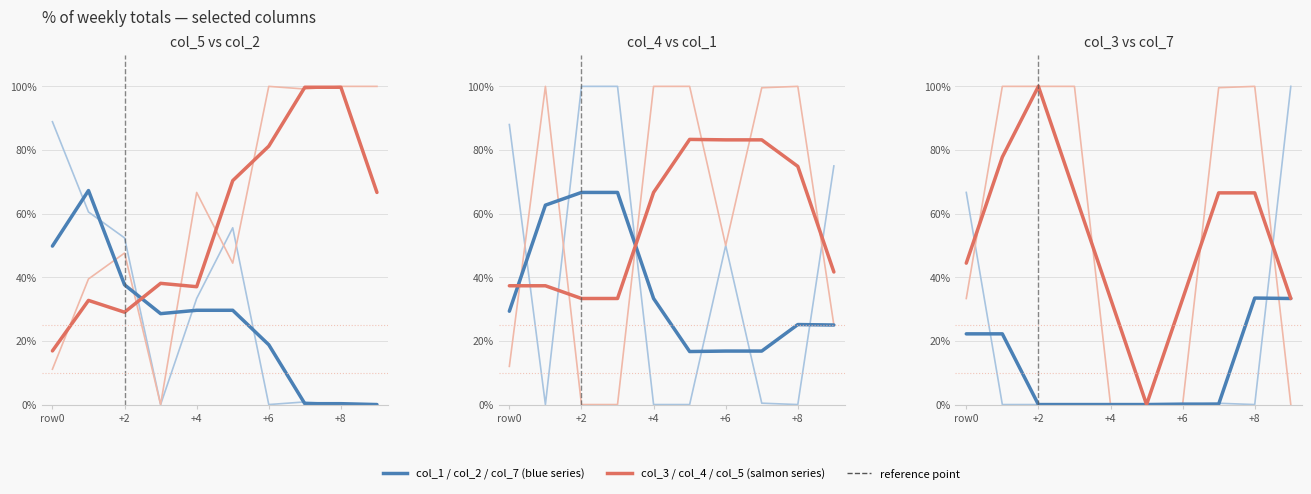

What is the average value of the col_2 series?

26.2